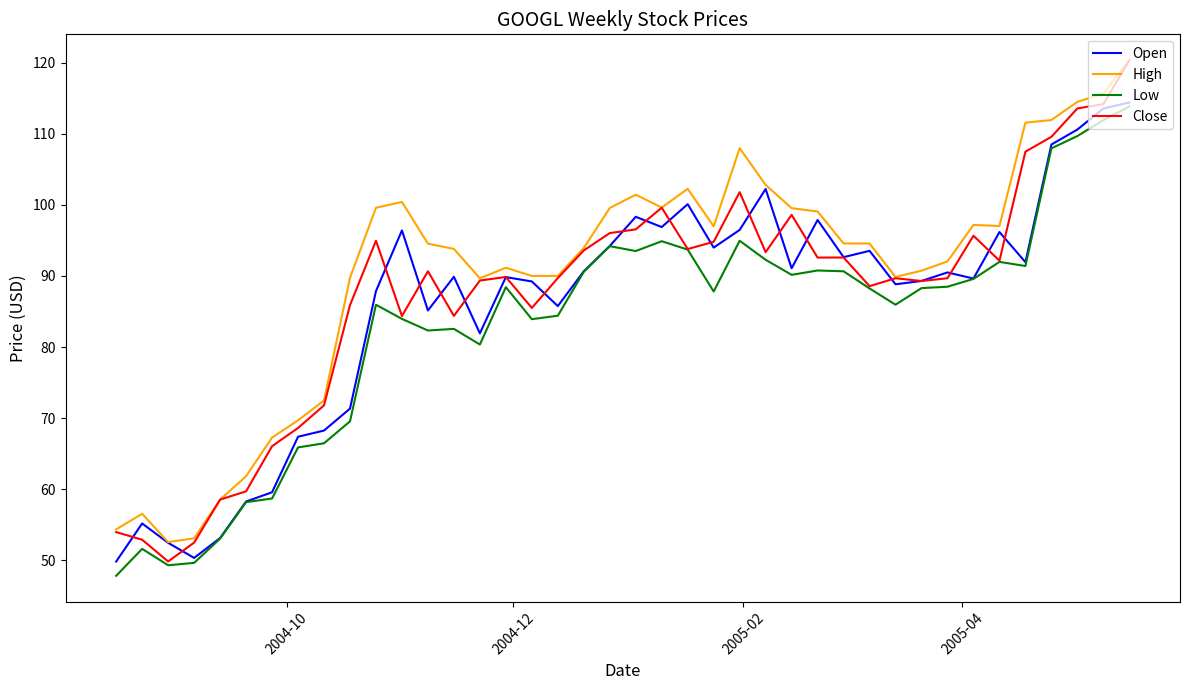

True or false: High and Low intersect in this chart.

False